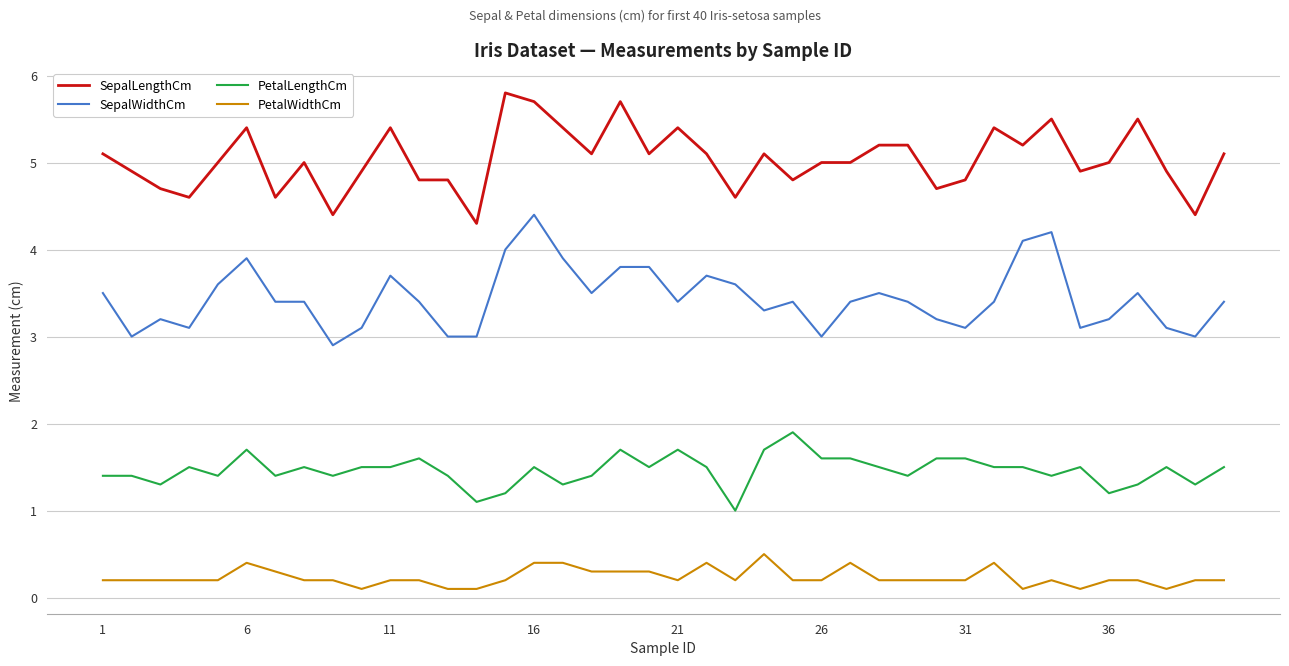

List the series in order of their overall mean, lowest first.

PetalWidthCm, PetalLengthCm, SepalWidthCm, SepalLengthCm